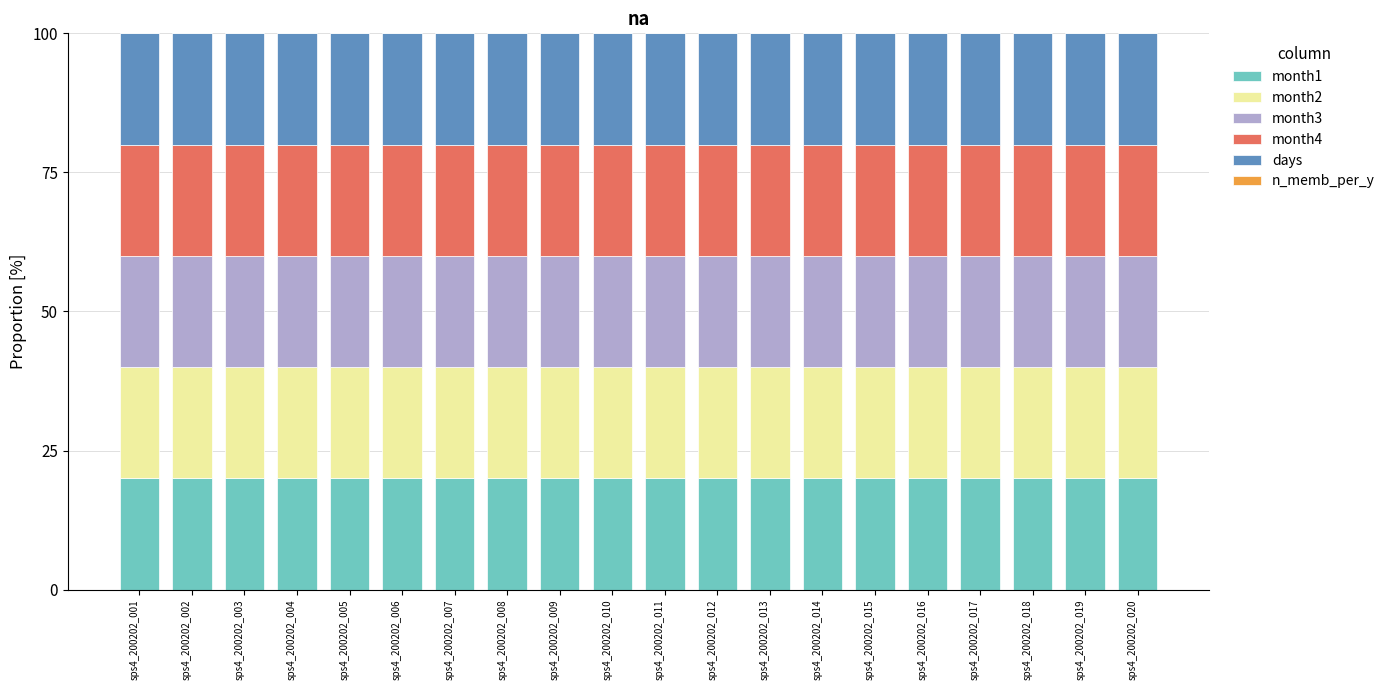

What is the value of the month1 bar at the 20th from the left?

20